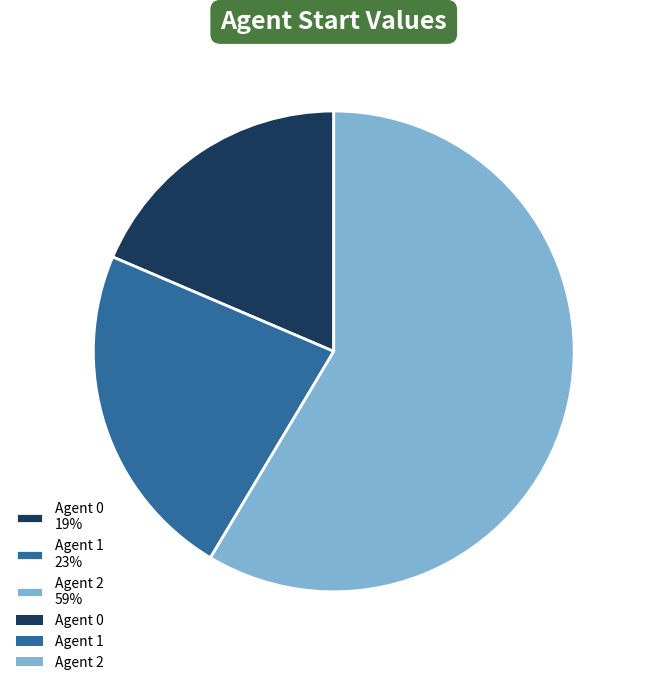

Which slice is the largest?

Agent 2 59%